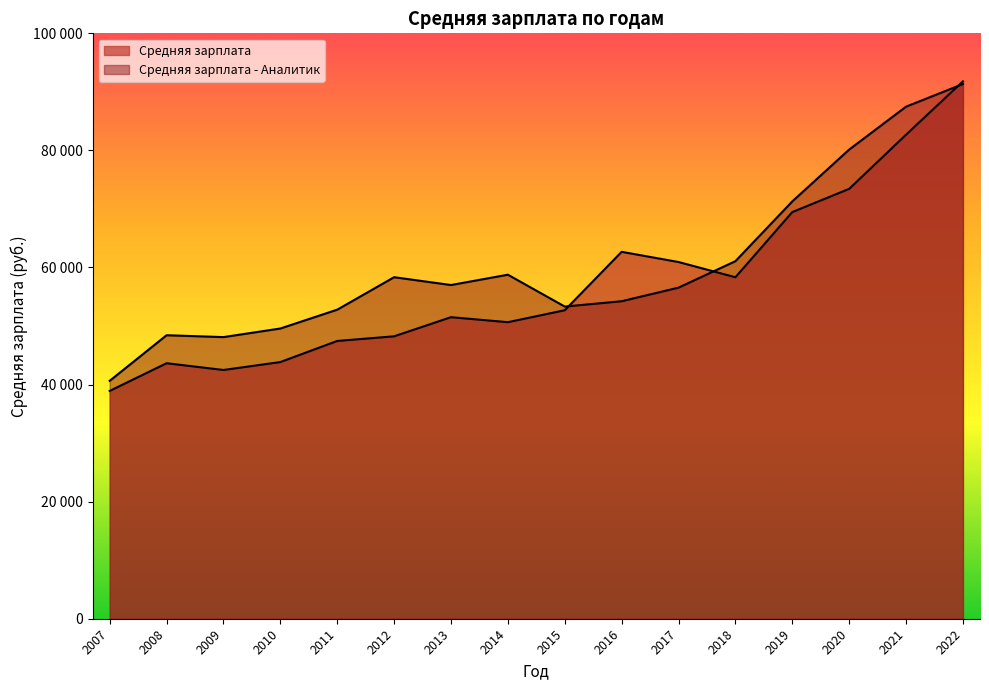

How many times do Средняя зарплата and Средняя зарплата - Аналитик cross each other?

3